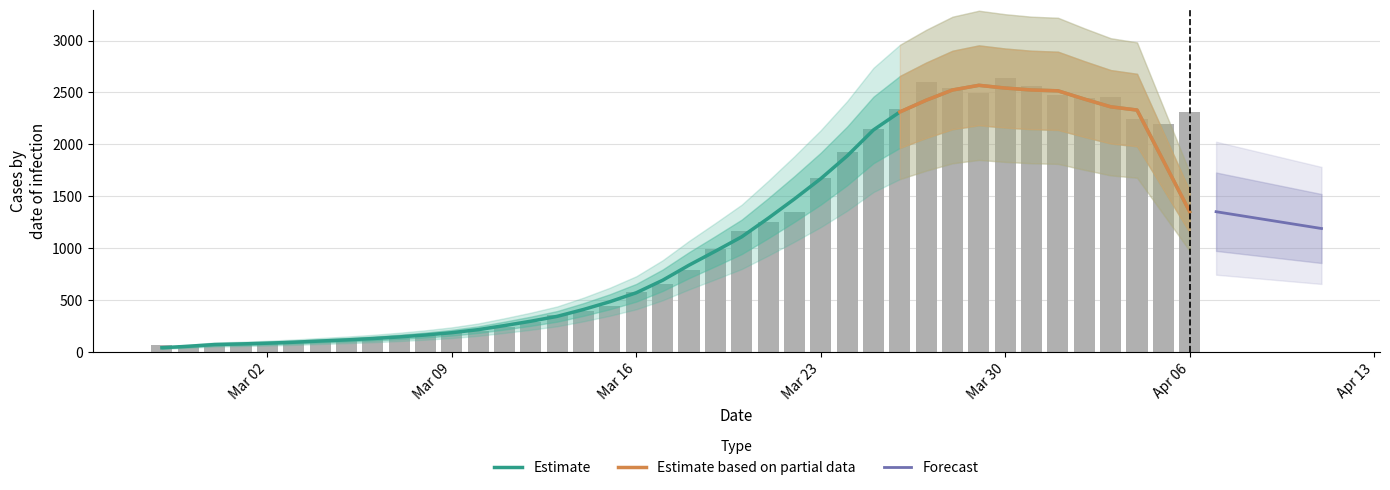

Between 2020-03-09 and 2020-03-19, which is larger?

2020-03-19